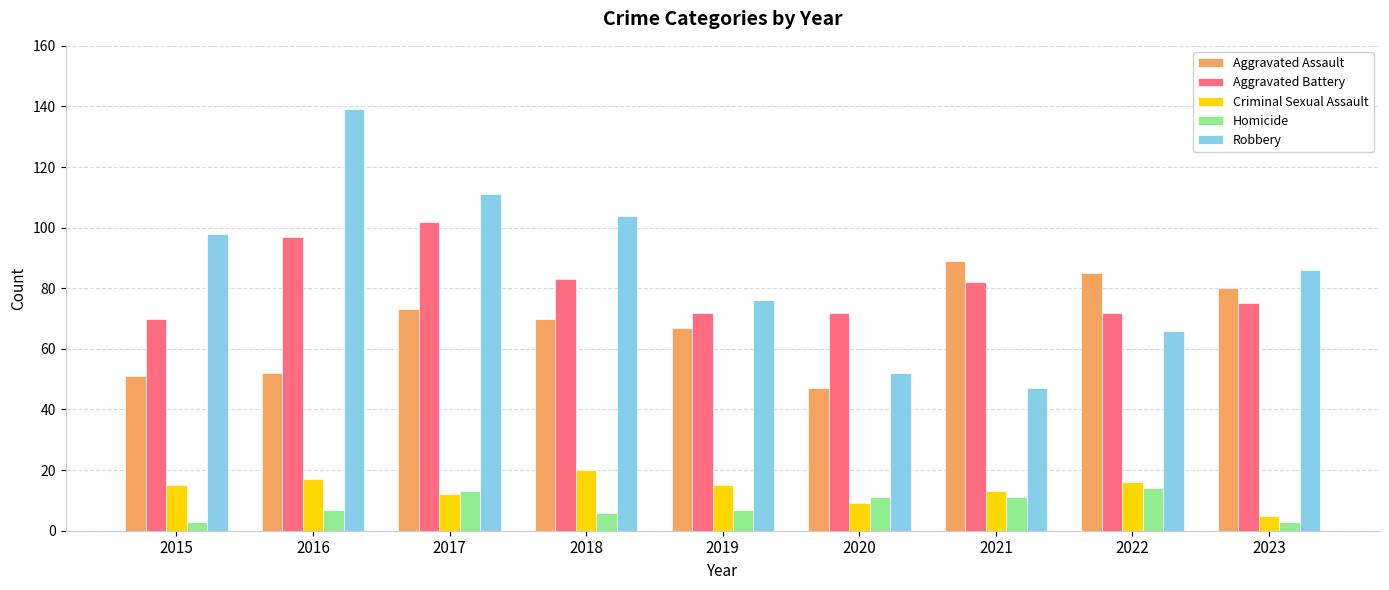

What is the difference between the highest and lowest values at 2015?

95